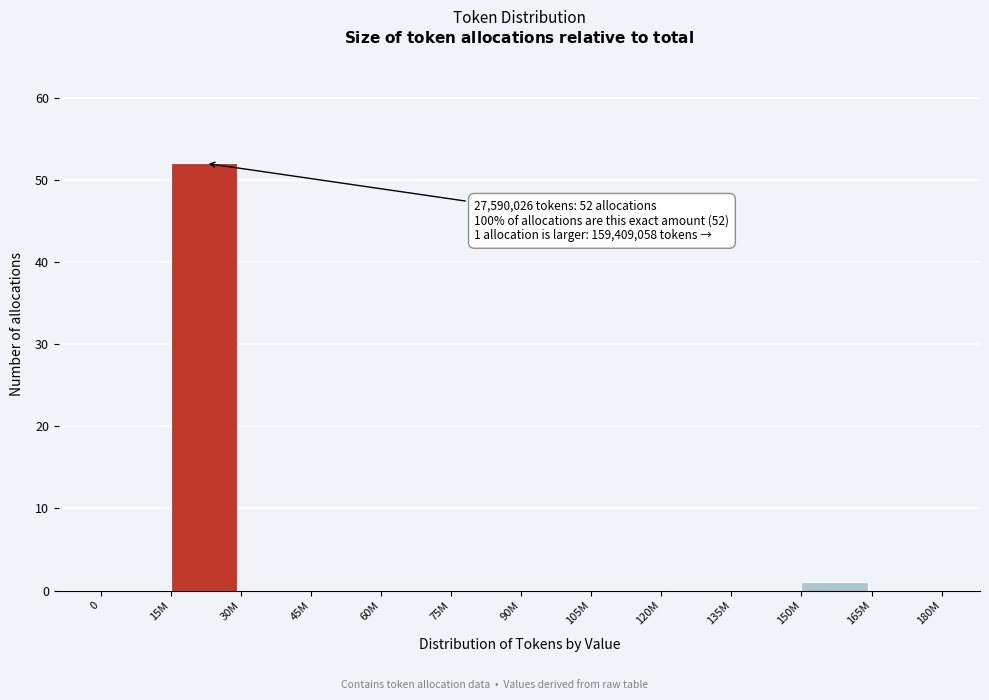

Reading left to right, what are all the values shown in this chart?

0=0	15M=52	30M=0	45M=0	60M=0	75M=0	90M=0	105M=0	120M=0	135M=0	150M=1	165M=0